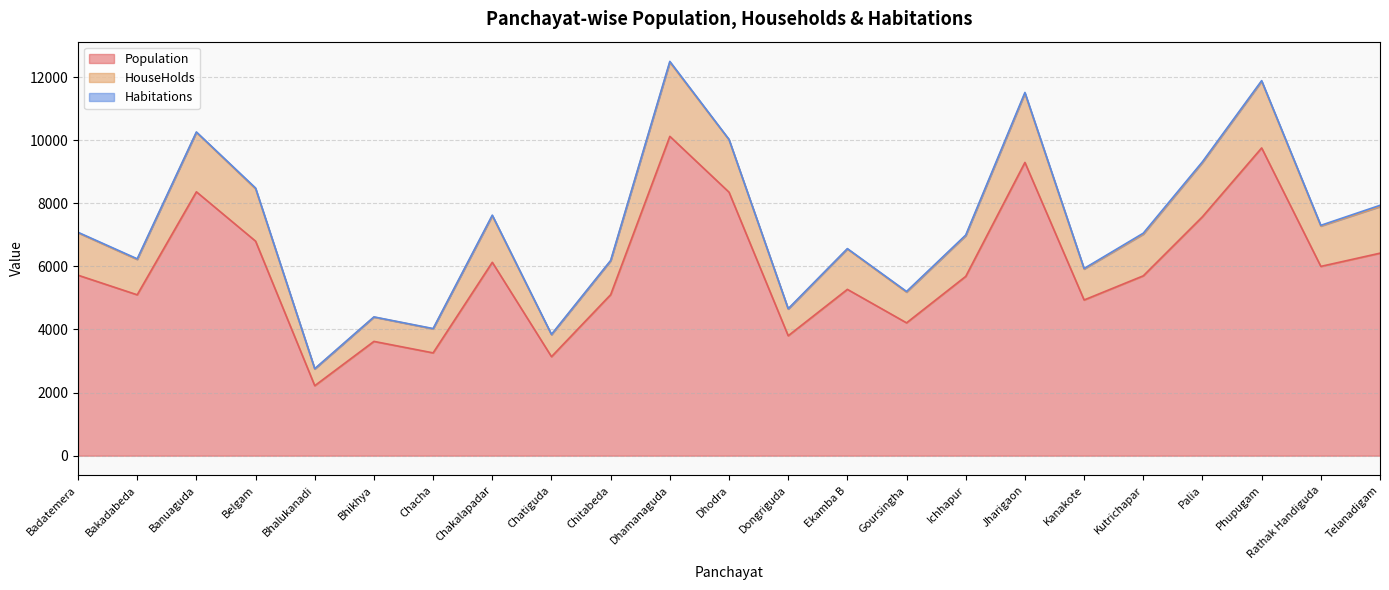

What is the minimum value shown in the chart?

2219